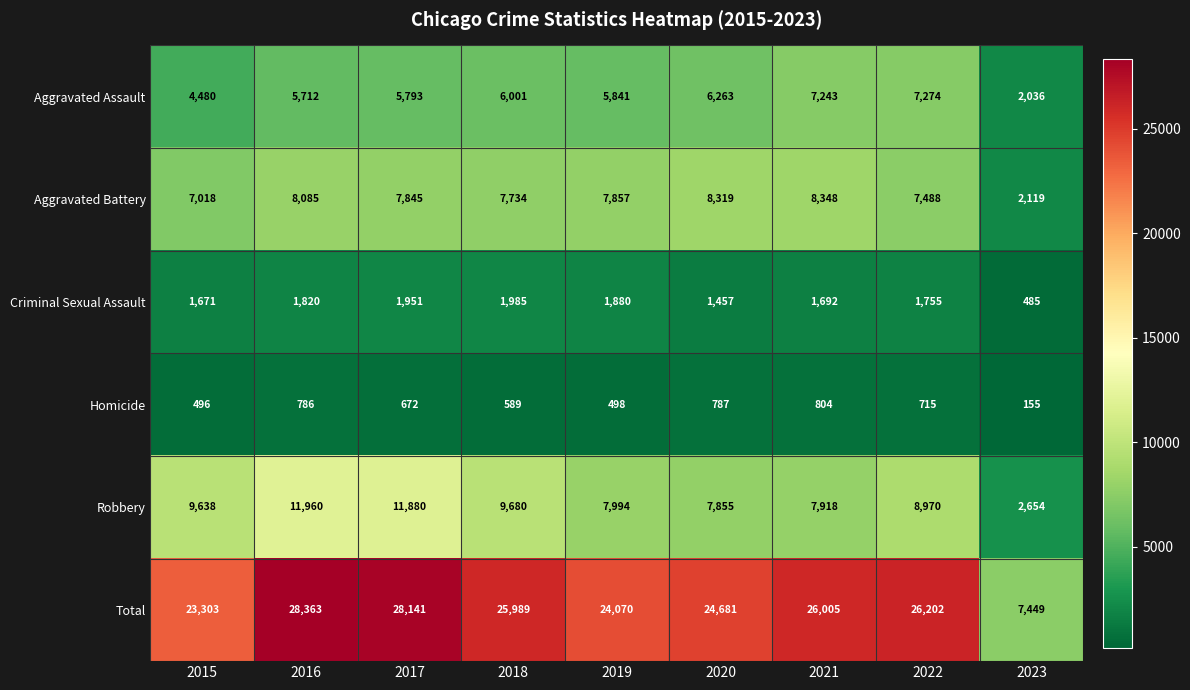

Where does the Criminal Sexual Assault series first go above 1755?

2016